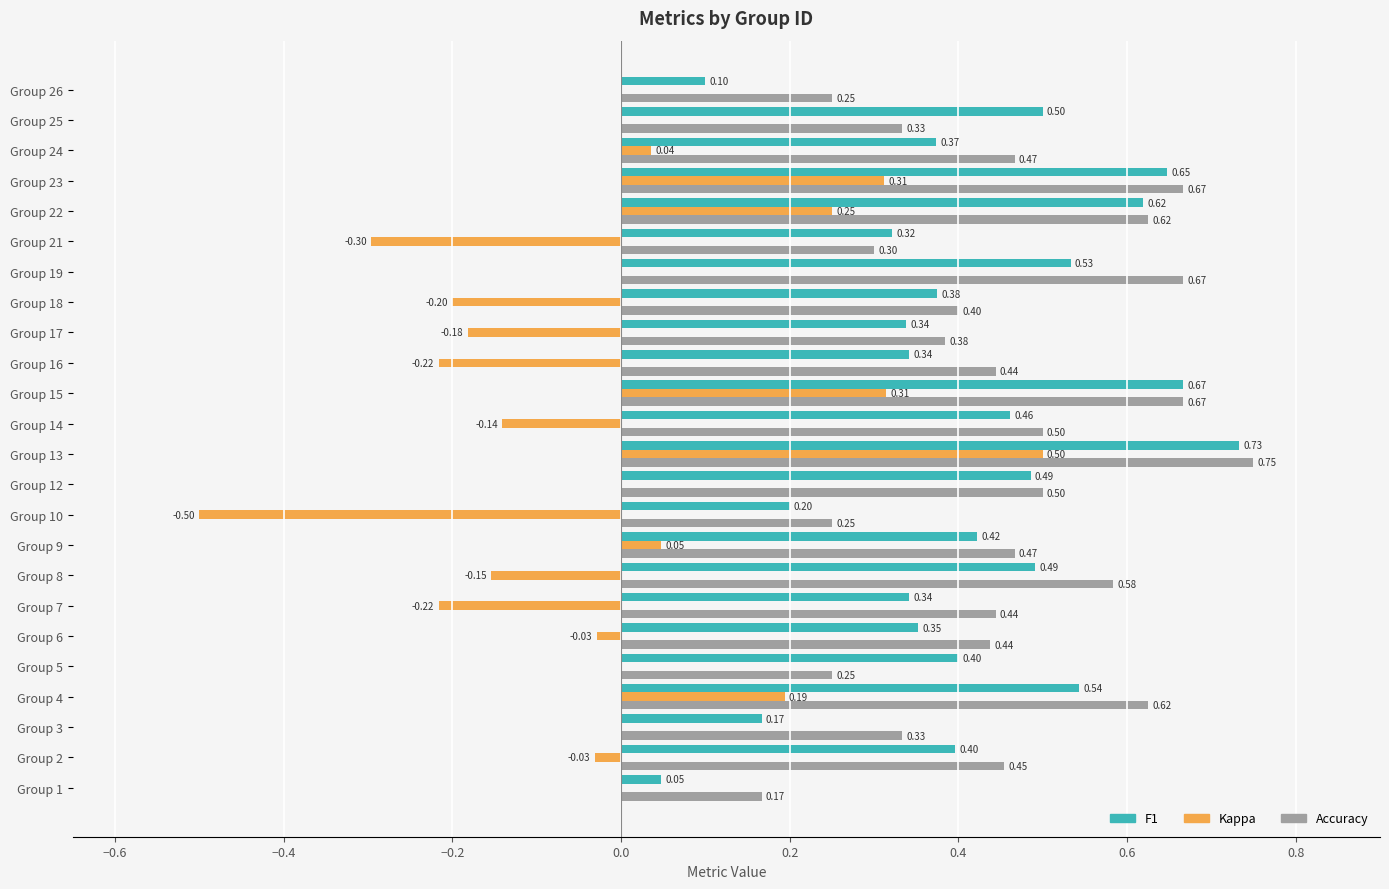

At which category is the sum across all series the highest?

Group 13